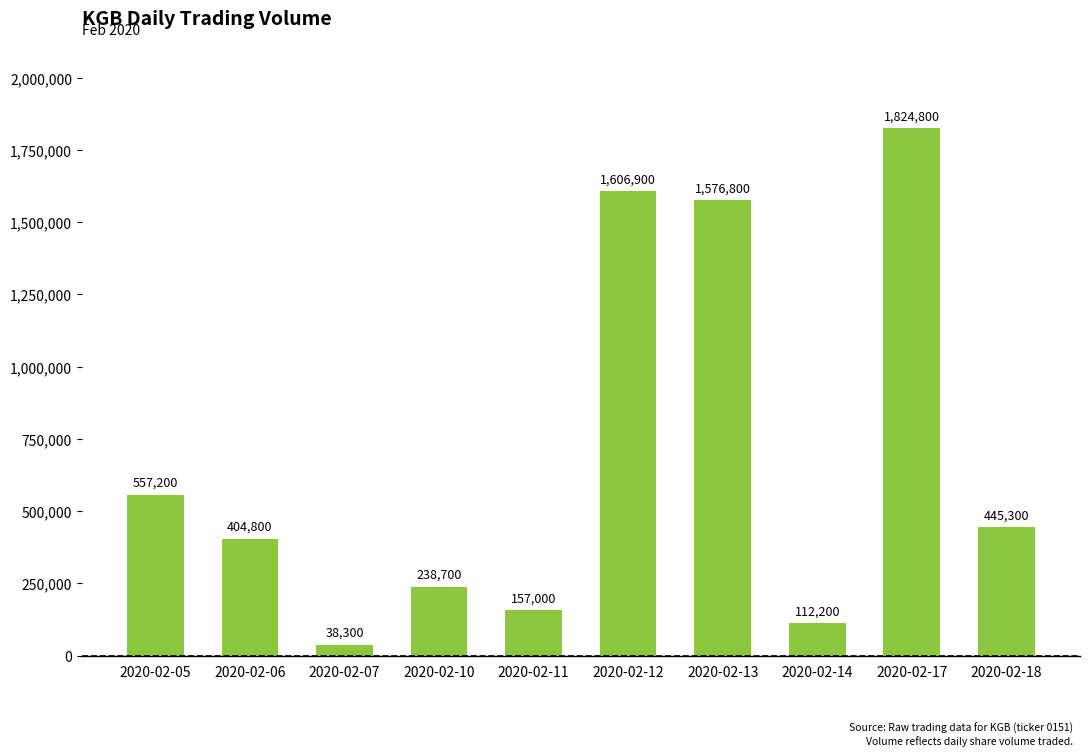

What is the difference between the maximum and second lowest values?

1712600